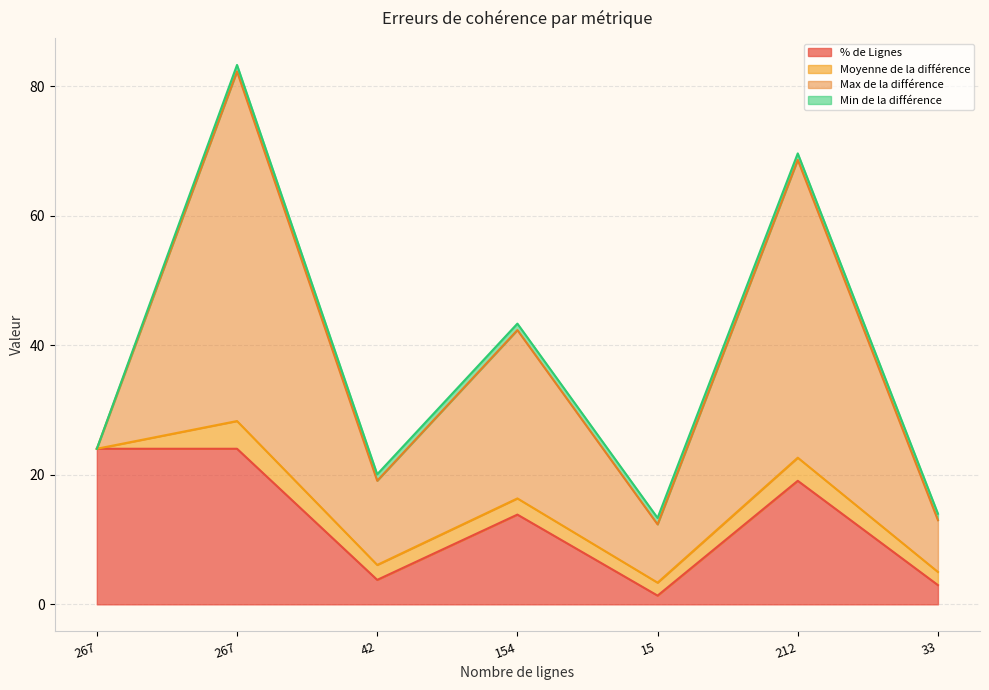

Which series has the largest total across all categories?

Max de la différence